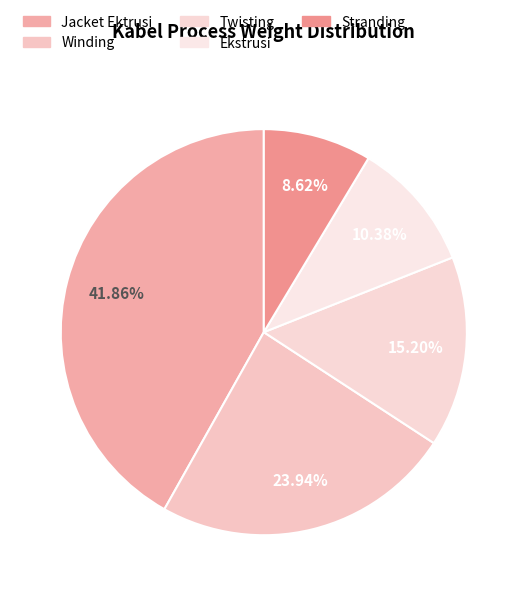

Combined, do Jacket Ektrusi and Winding account for over 50%?

Yes